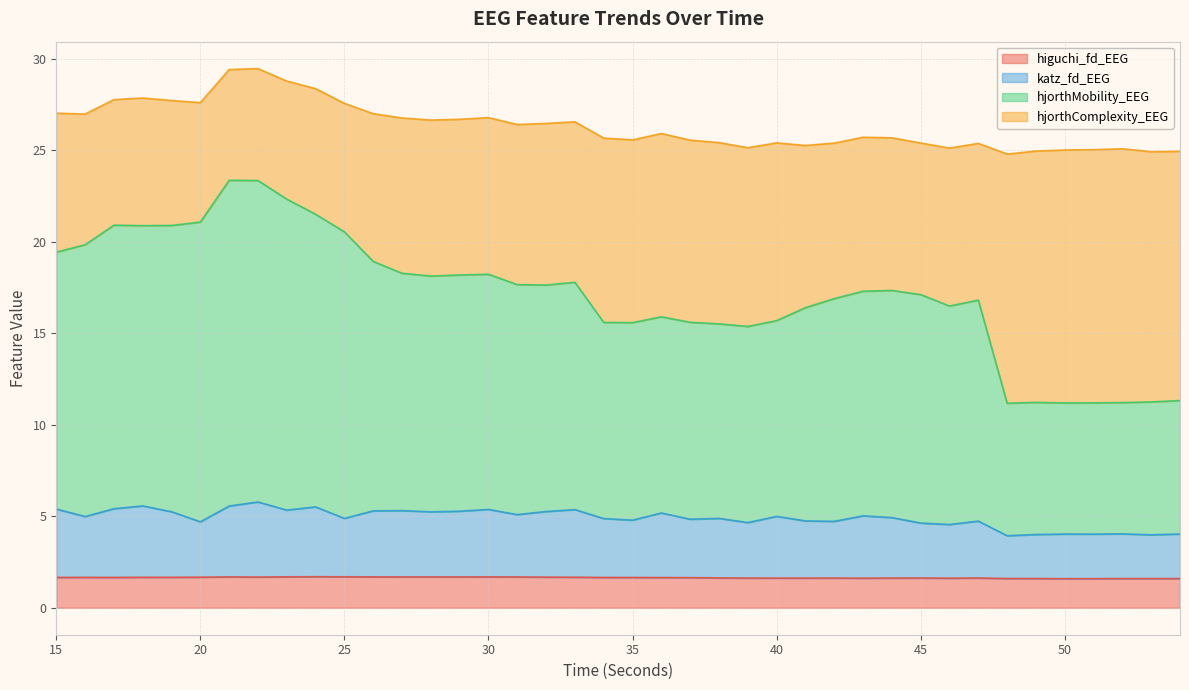

True or false: hjorthMobility_EEG and higuchi_fd_EEG intersect in this chart.

False